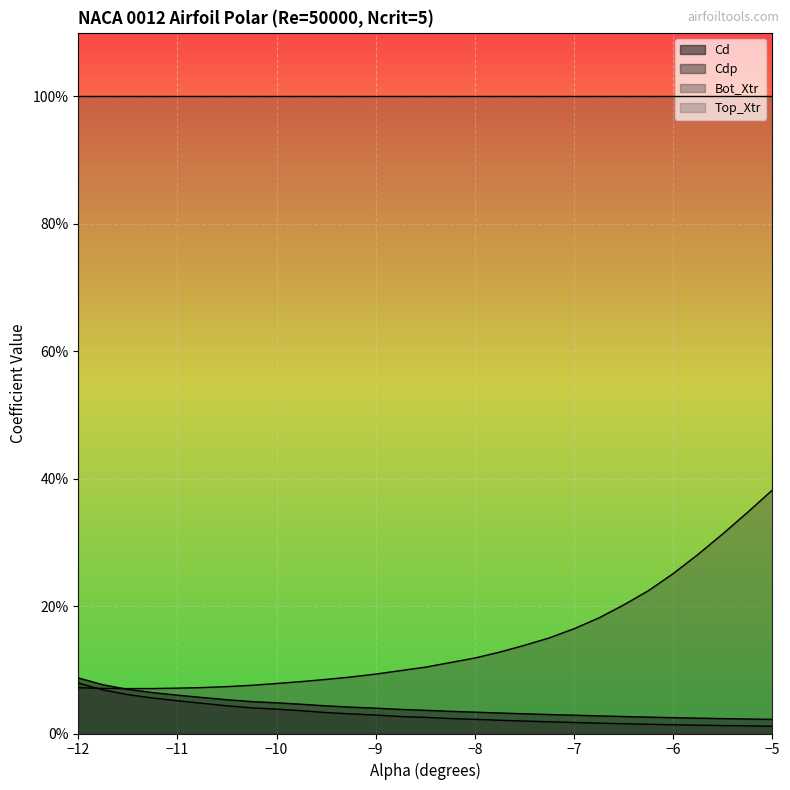

How many categories are shown in the chart?

29